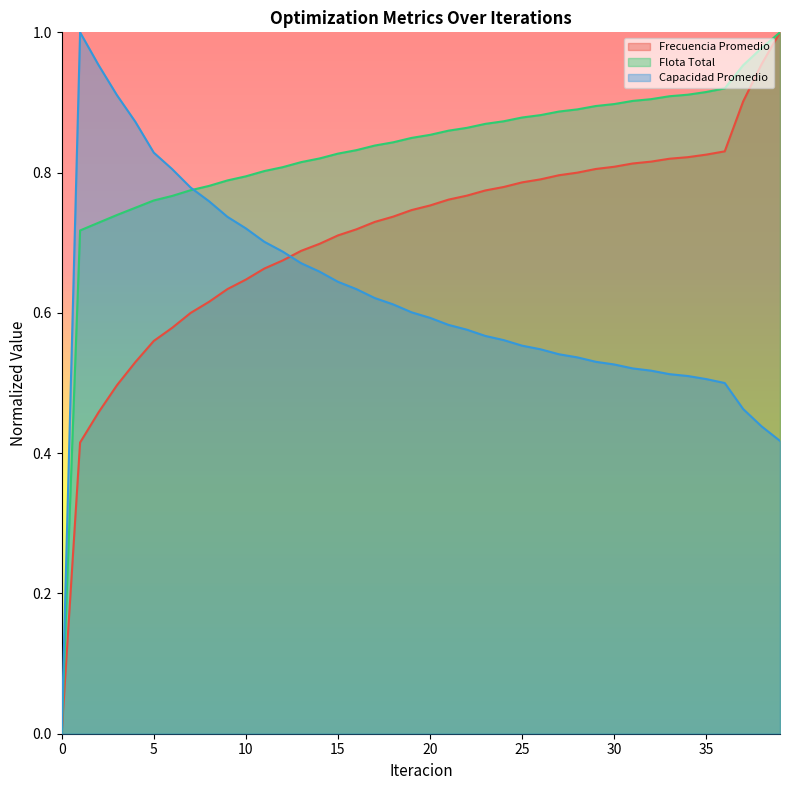

How many lines are shown in the chart?

3